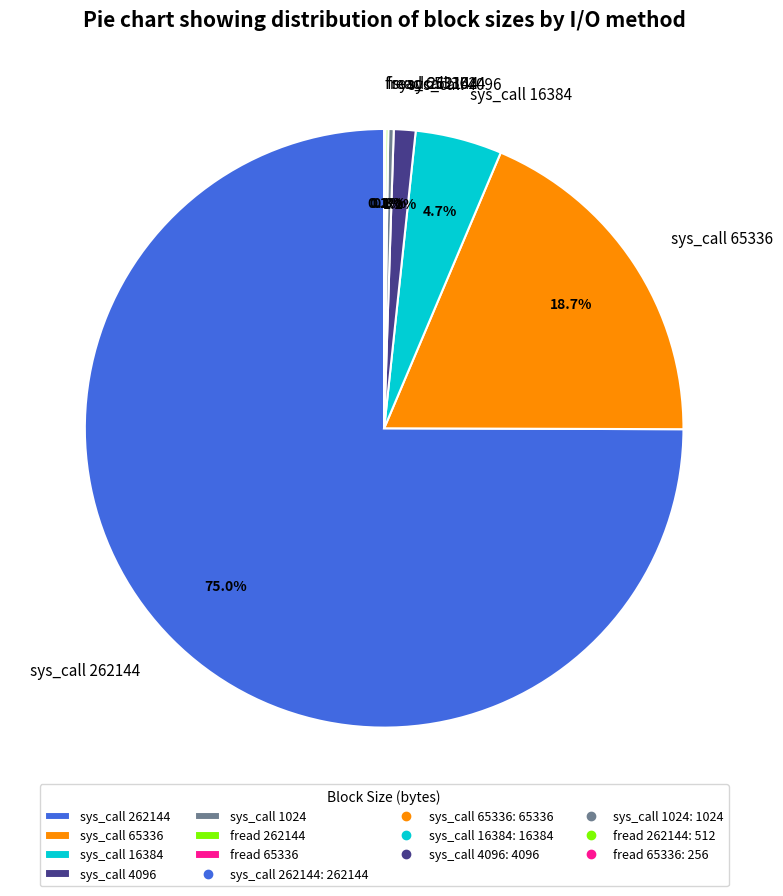

Which category has the biggest portion of the pie?

sys_call 262144